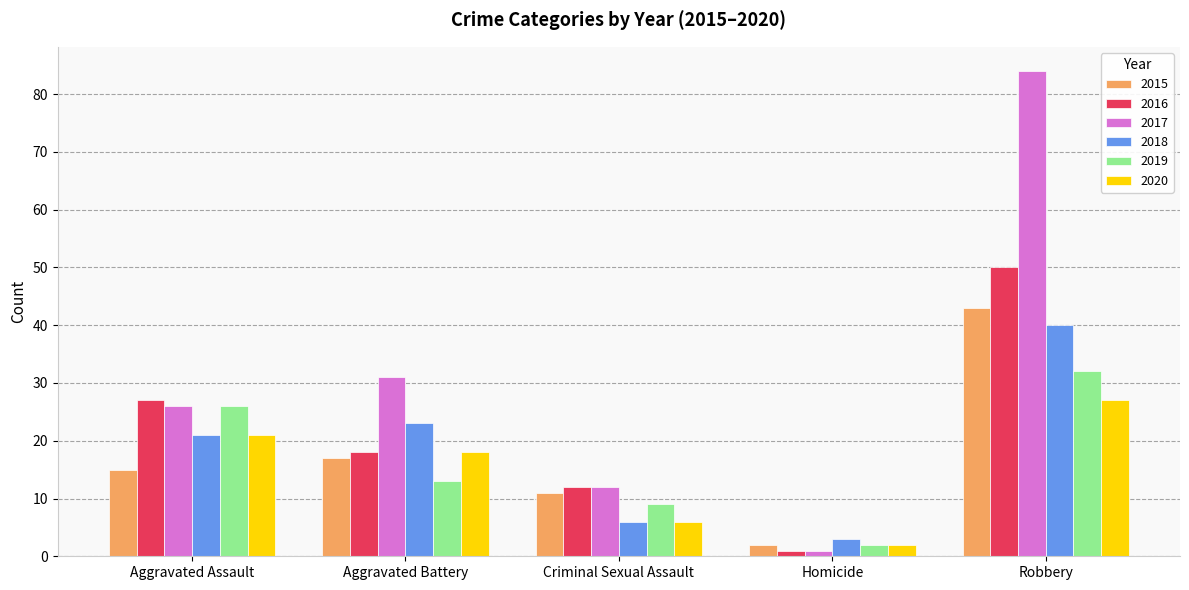

What is the difference between the highest and lowest values at Criminal Sexual Assault?

6